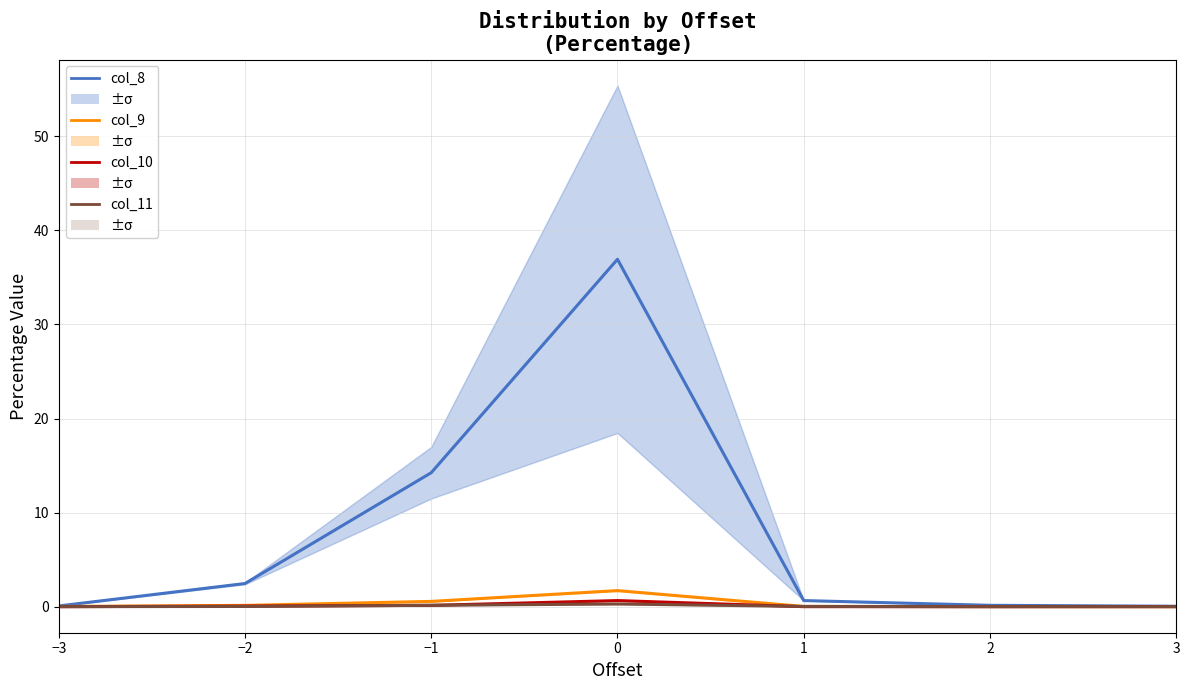

Count the number of categories in the chart.

7